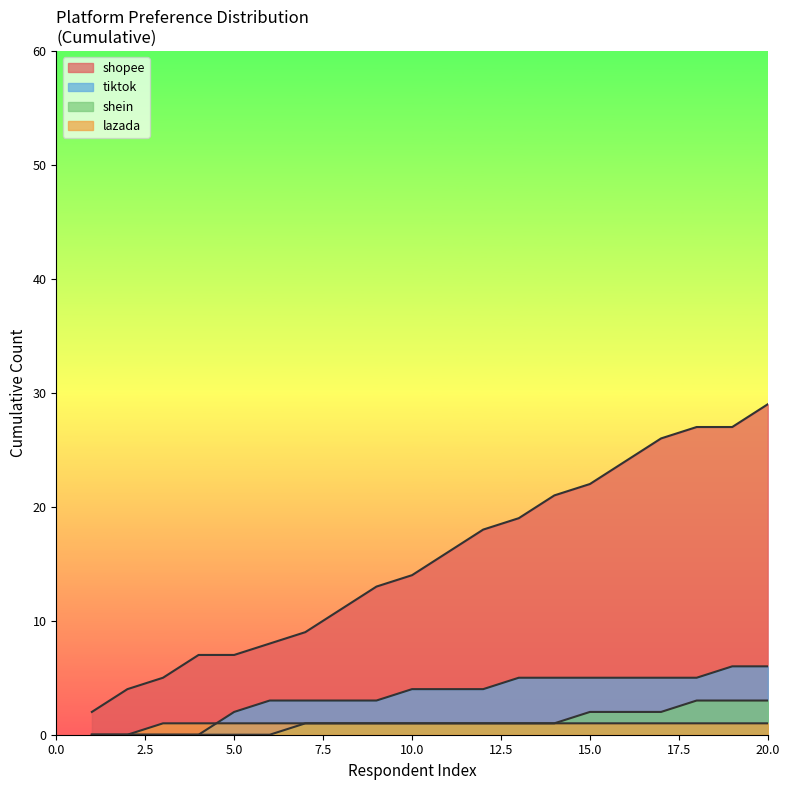

Count the number of data series in this chart.

4